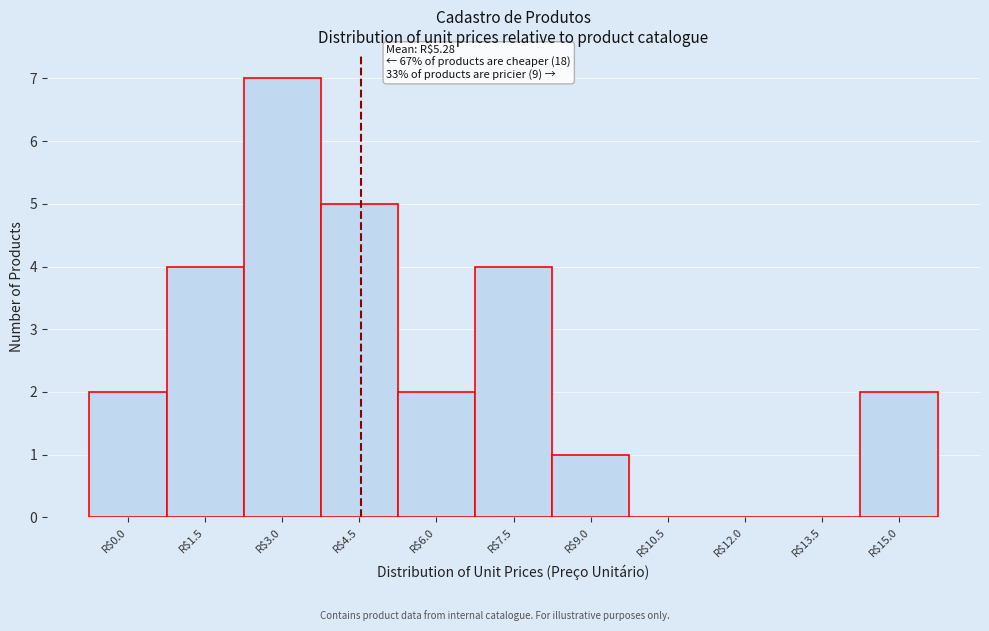

Read the value at R$7.5.

4